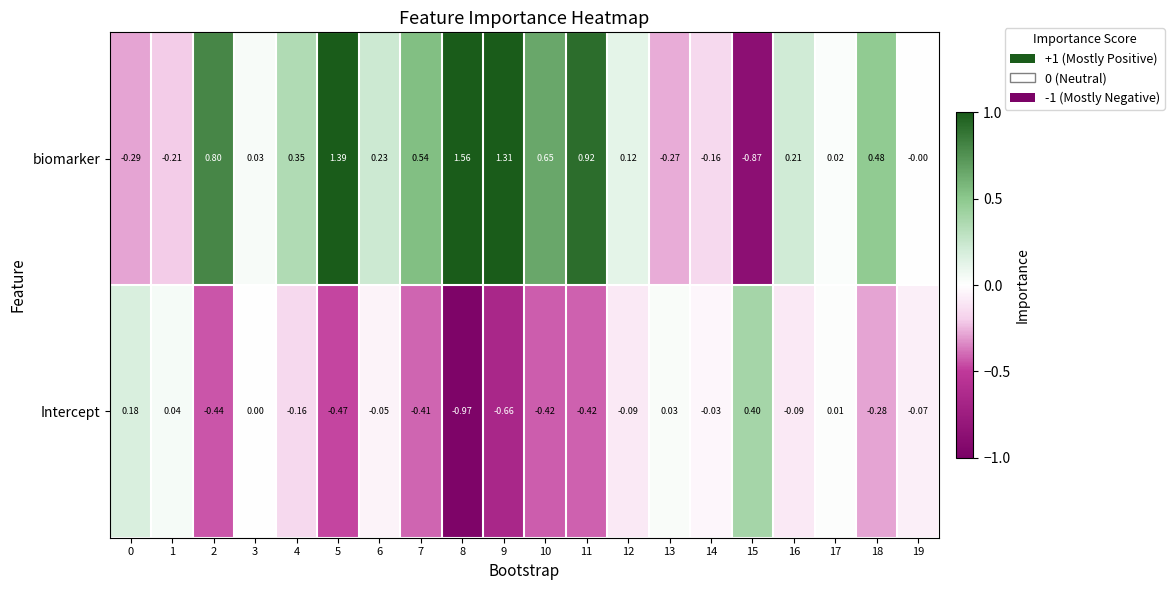

At 6, list the series in order from largest to smallest.

biomarker, Intercept